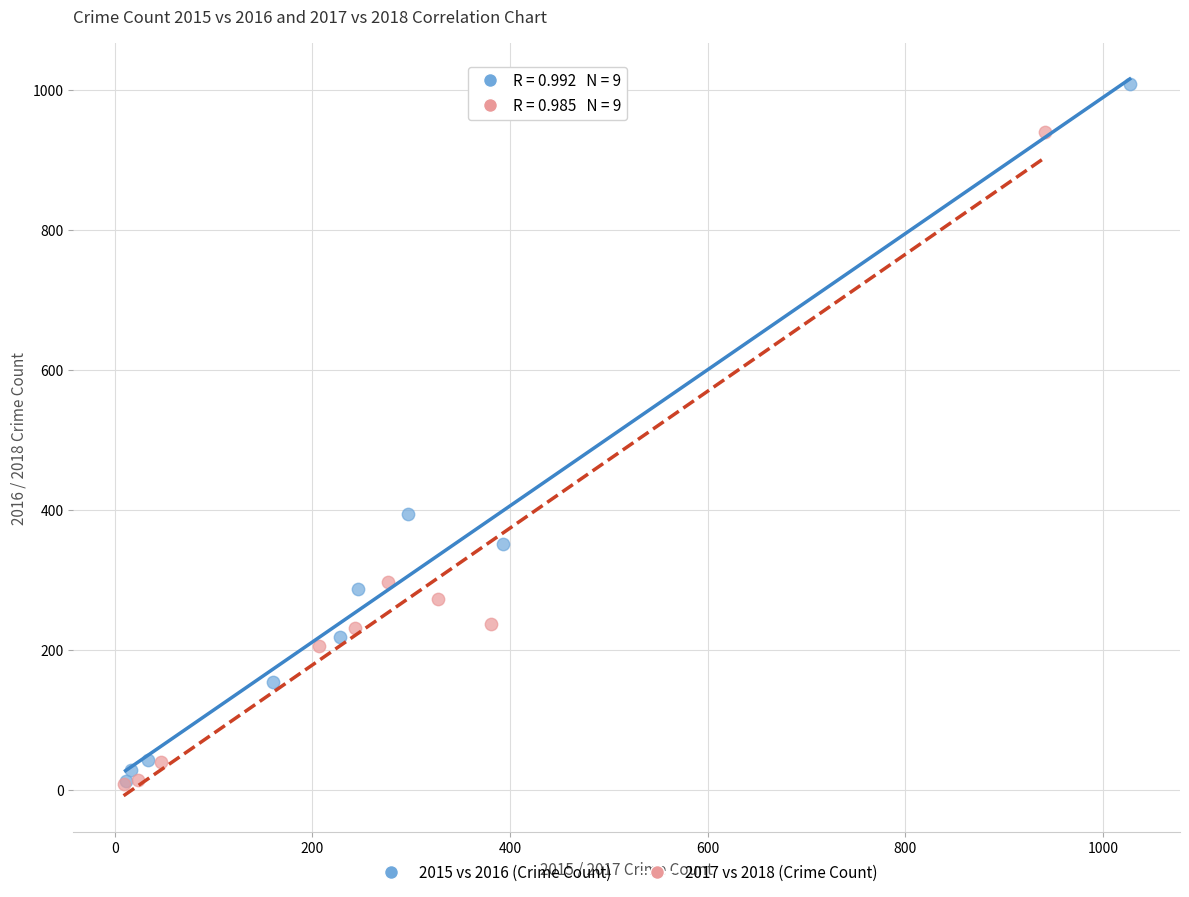

What are all the series names shown in the legend?

2015 vs 2016 (Crime Count), 2017 vs 2018 (Crime Count)